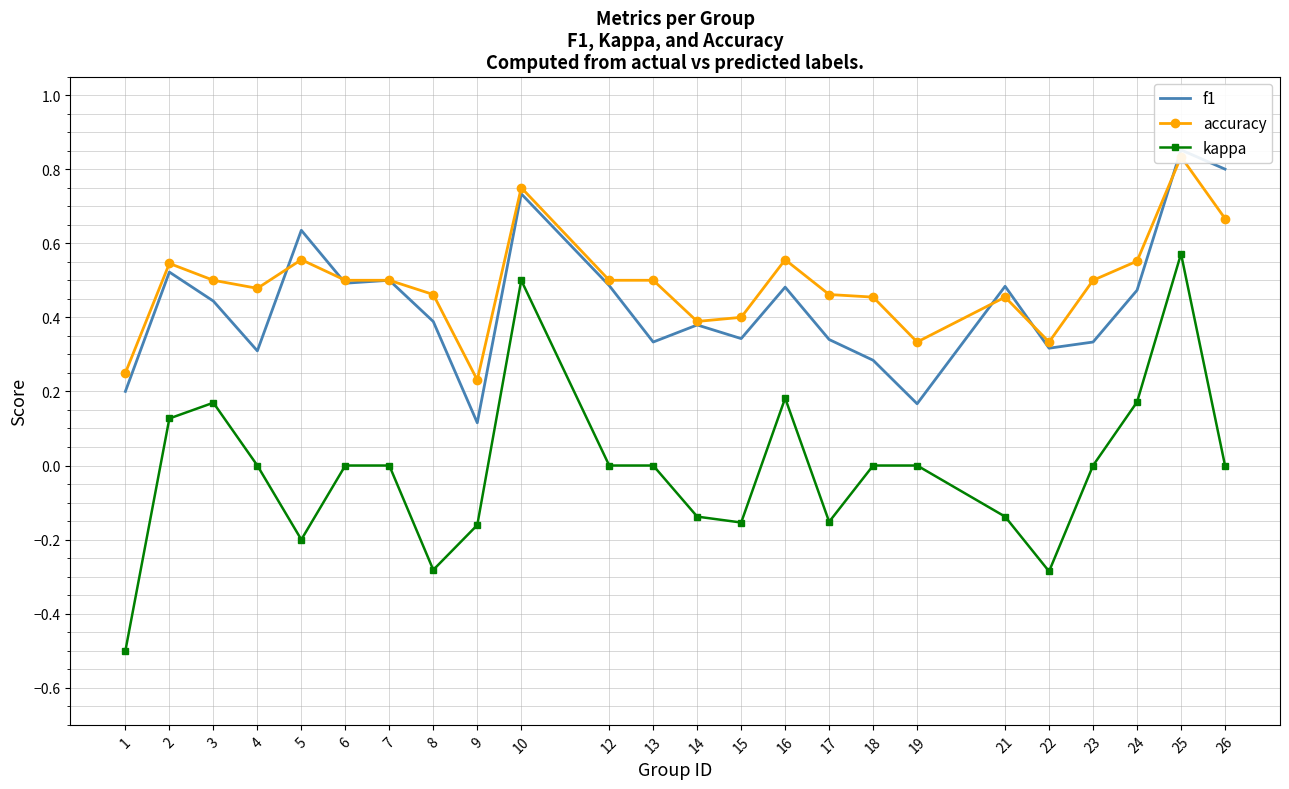

In kappa, how many points are lower than both neighbors (excluding endpoints)?

5